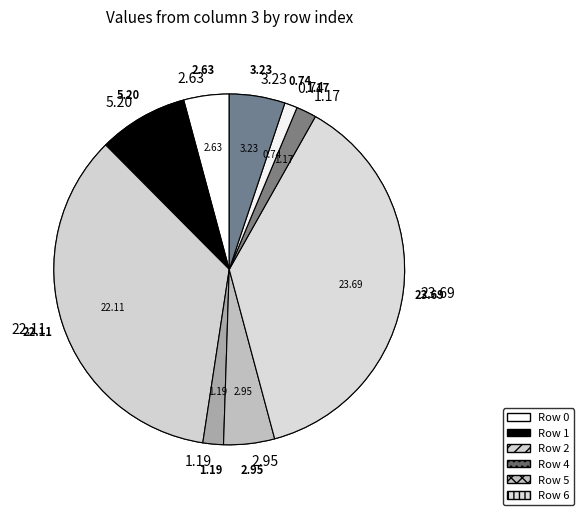

True or false: 4 accounts for 1% of the total.

False